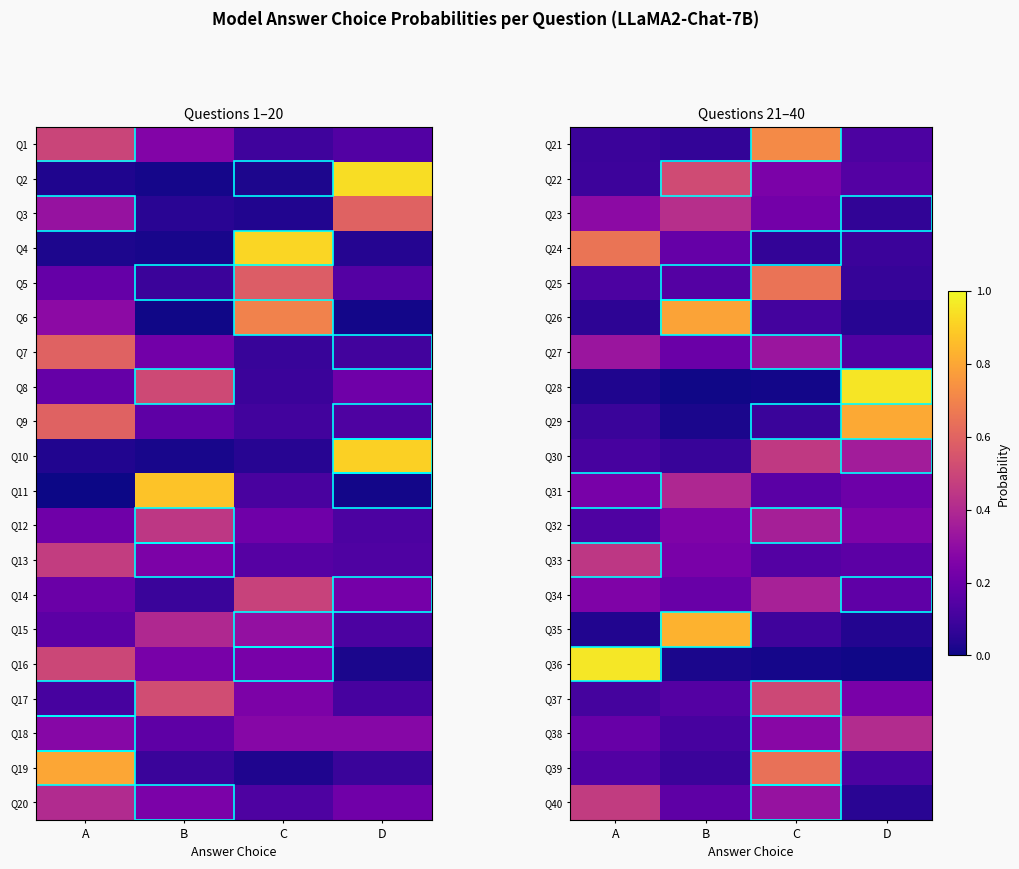

Rank the series at A from lowest to highest value.

Q28, Q35, Q26, Q29, Q21, Q22, Q37, Q30, Q25, Q32, Q39, Q38, Q31, Q34, Q23, Q27, Q33, Q40, Q24, Q36